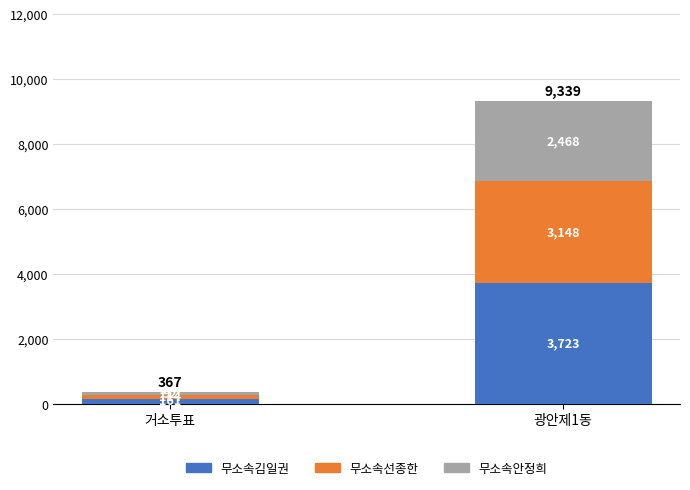

Which category has the lowest value in the 무소속김일권 series?

거소투표